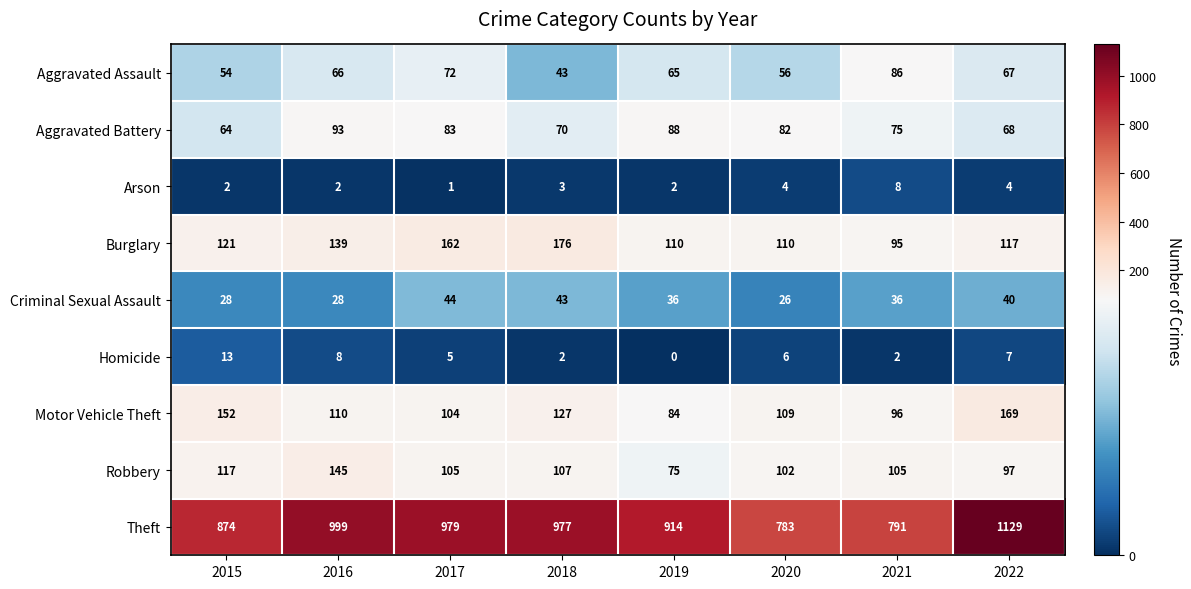

How many values in the Motor Vehicle Theft series are below 110?

4